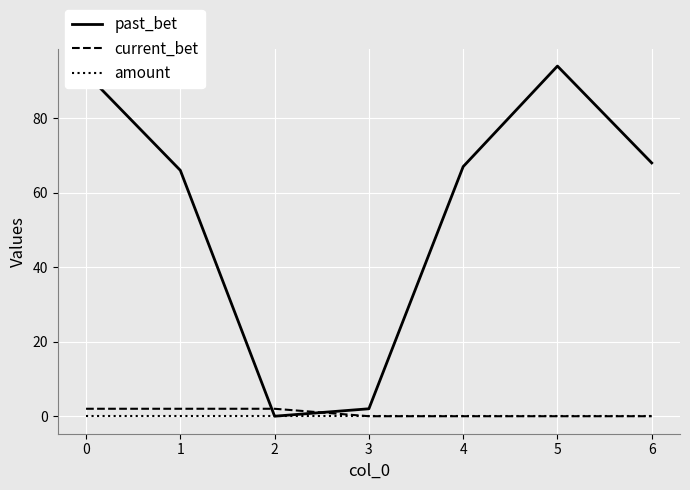

Is the value of past_bet at 0 greater than the value of current_bet at 5?

Yes